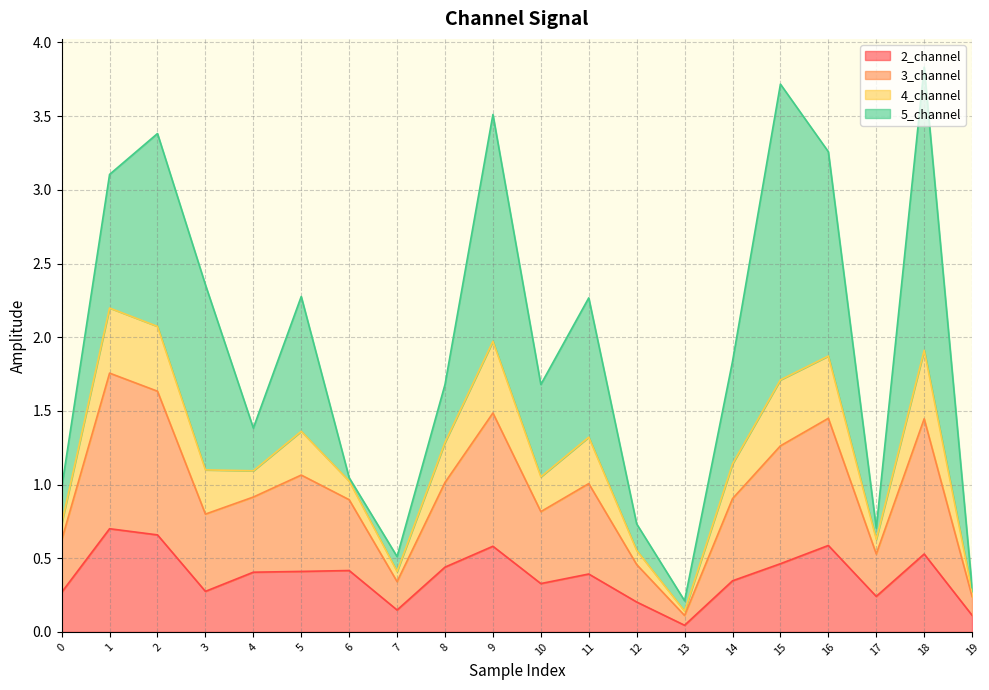

The 2_channel series shows 0.2 at 12. True or false?

True